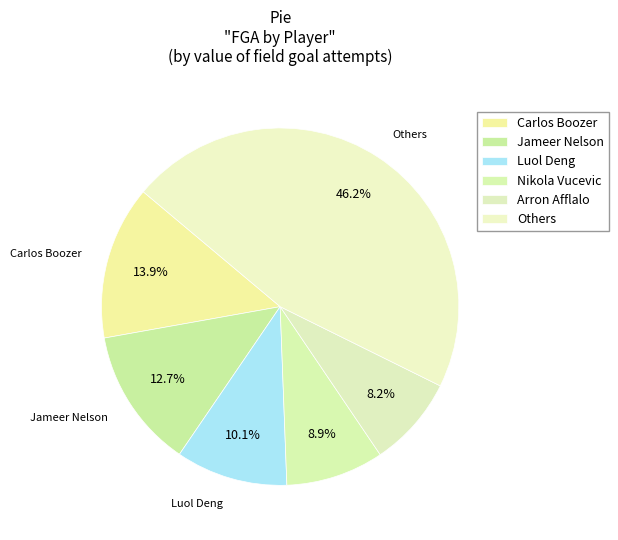

Count the number of slices in the pie.

6